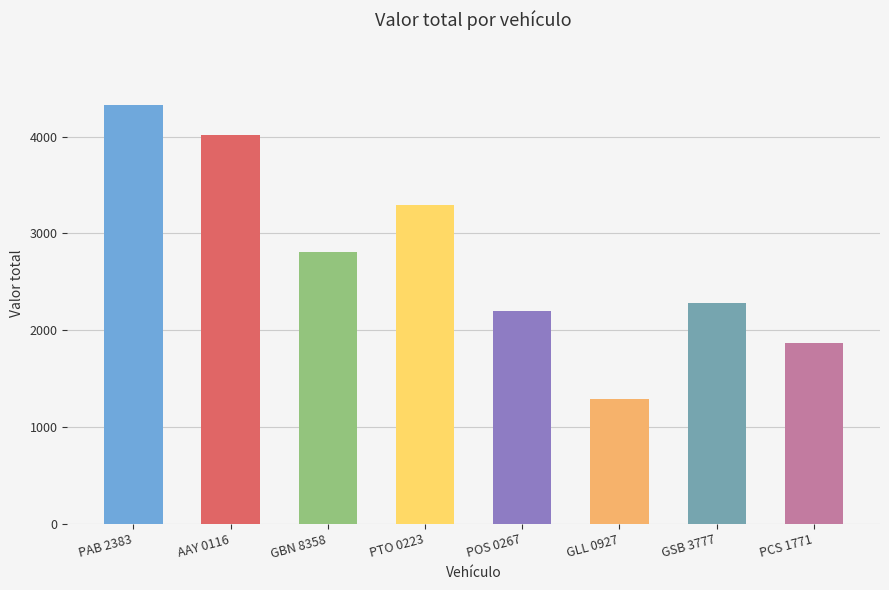

Approximately how many times larger is the value at GLL 0927 compared to PAB 2383?

0.3